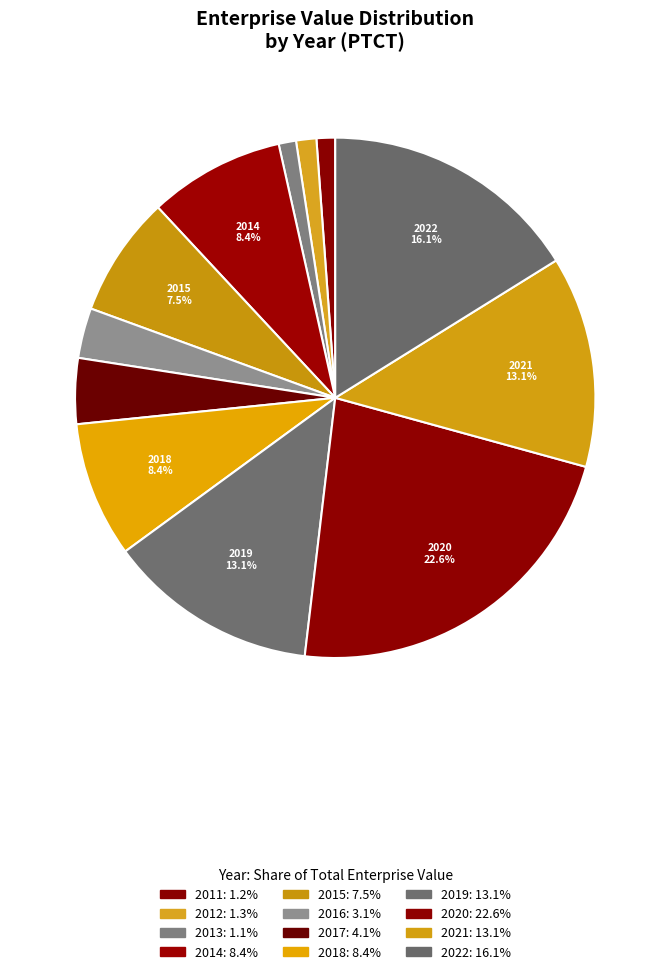

Which slice is the largest?

2020